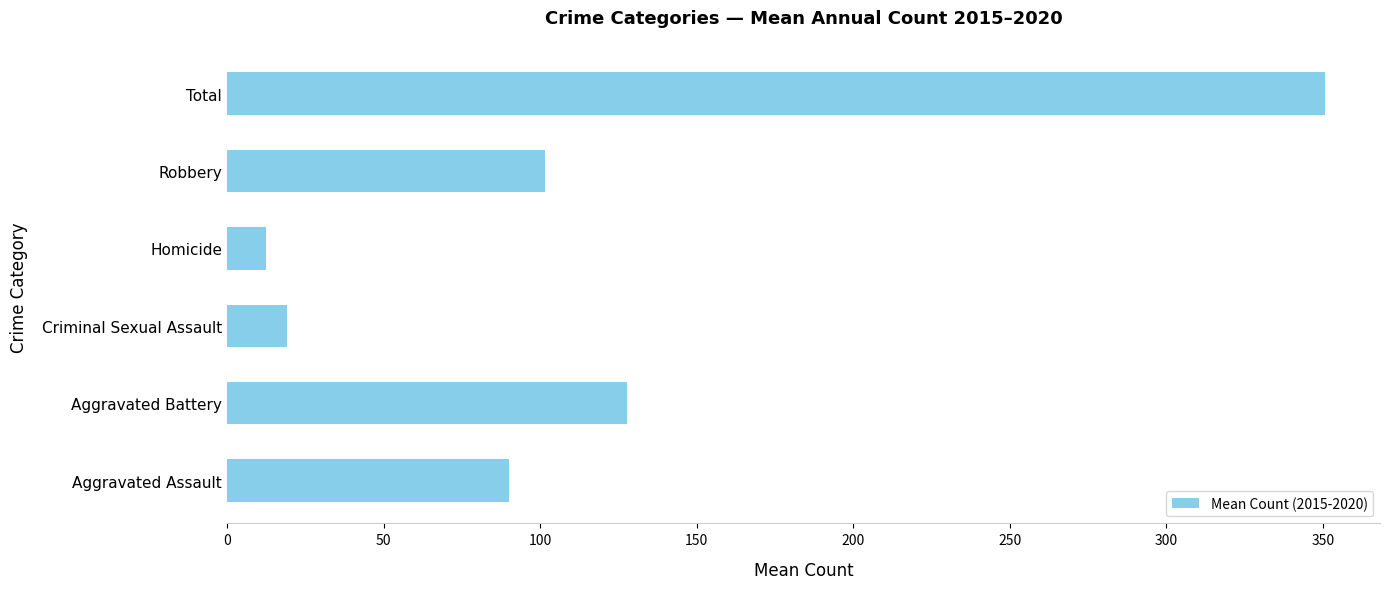

Reading bottom to top, list all the values displayed in this chart.

Aggravated Assault=90.0	Aggravated Battery=127.7	Criminal Sexual Assault=19.2	Homicide=12.3	Robbery=101.5	Total=350.7